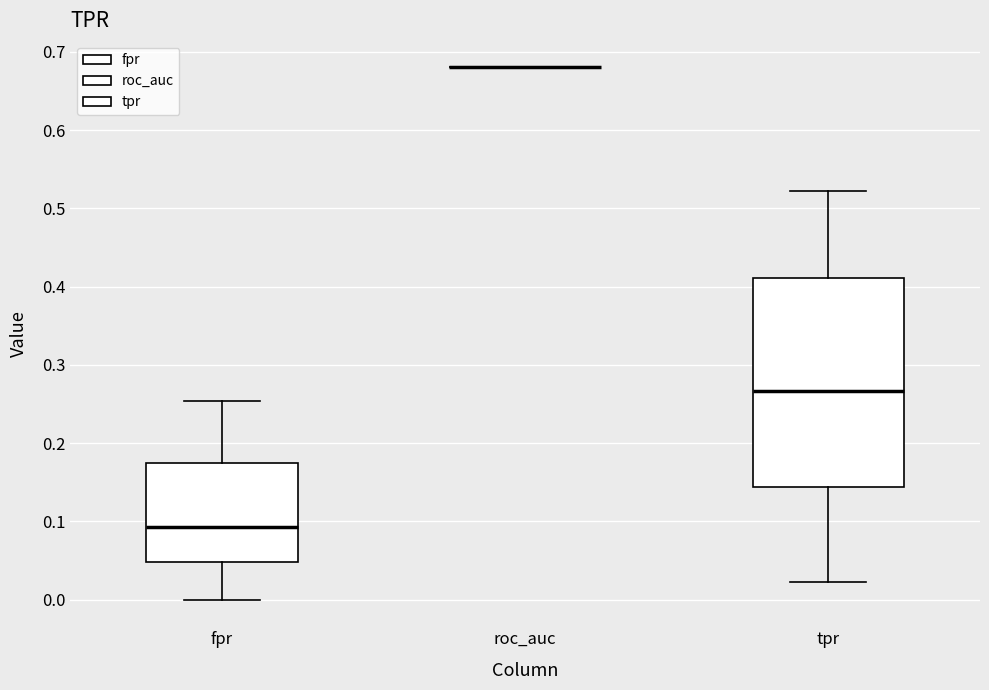

Comparing the boxes themselves (not the whiskers), which one is the tallest?

tpr